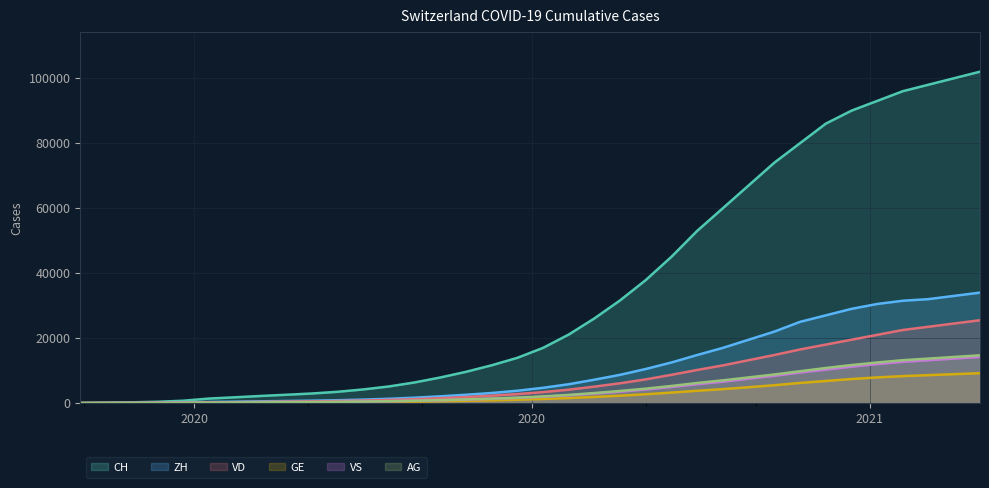

True or false: VS has more than 0 points higher than both neighbors.

False